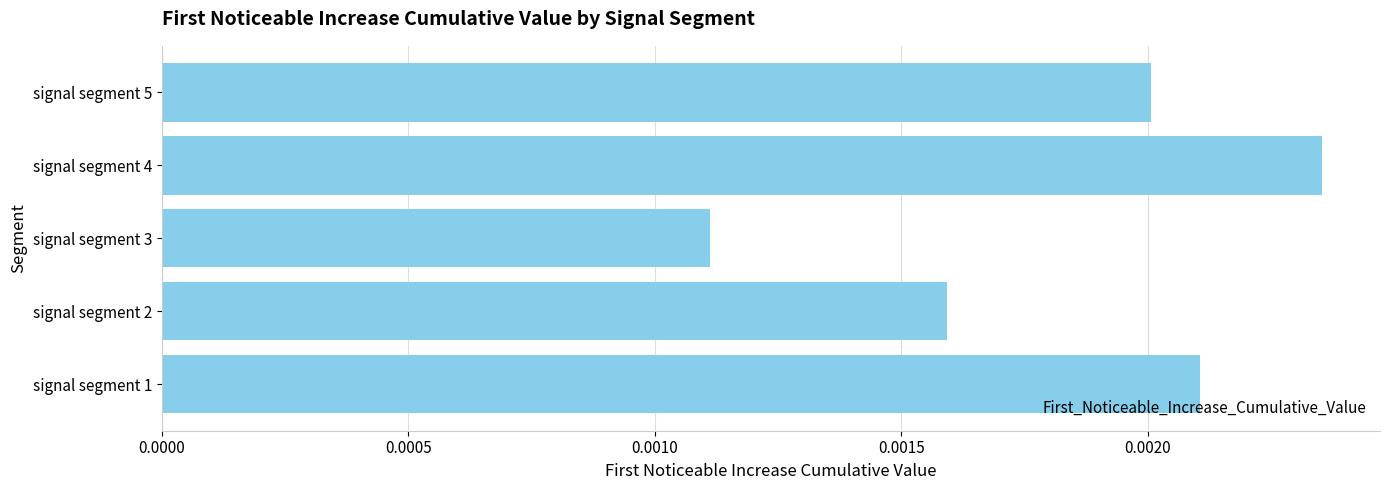

Which label corresponds to the smallest value in the chart?

signal segment 3